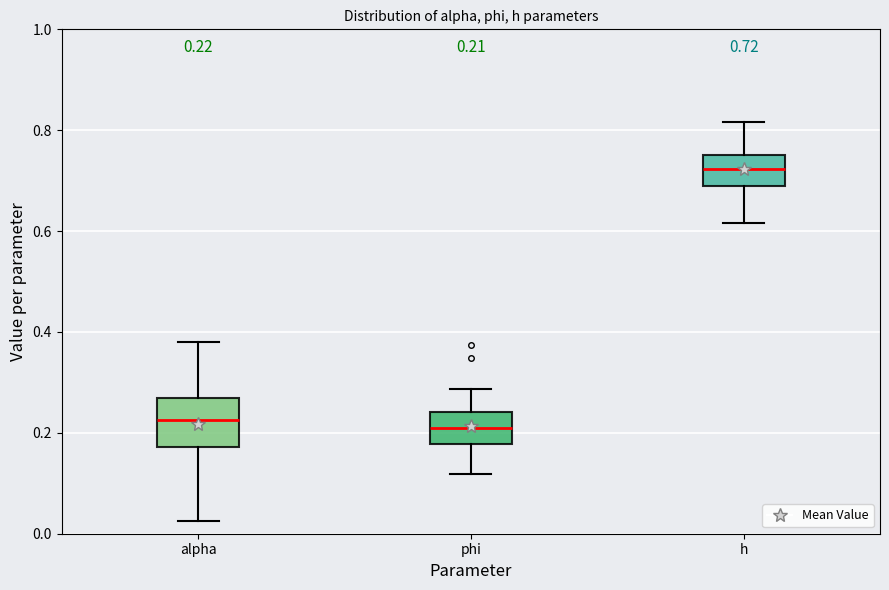

Which box has the highest median line?

h